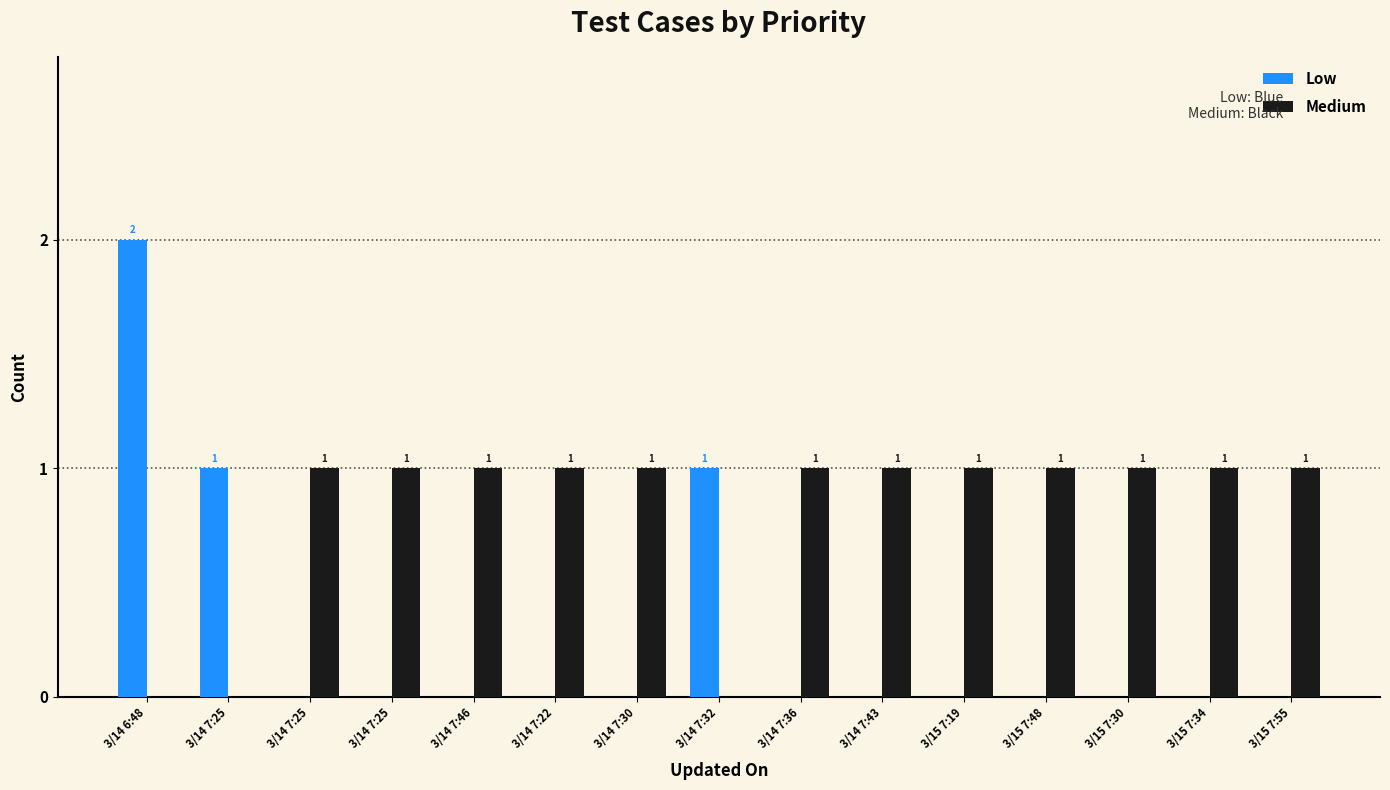

What is the difference between the second highest and minimum values in the Low series?

1